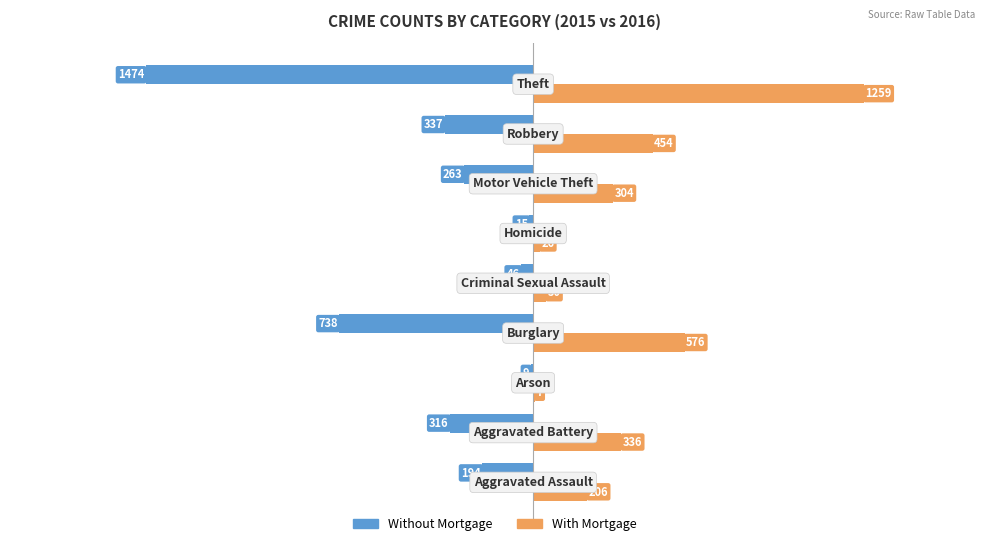

Which series has the largest total across all categories?

With Mortgage